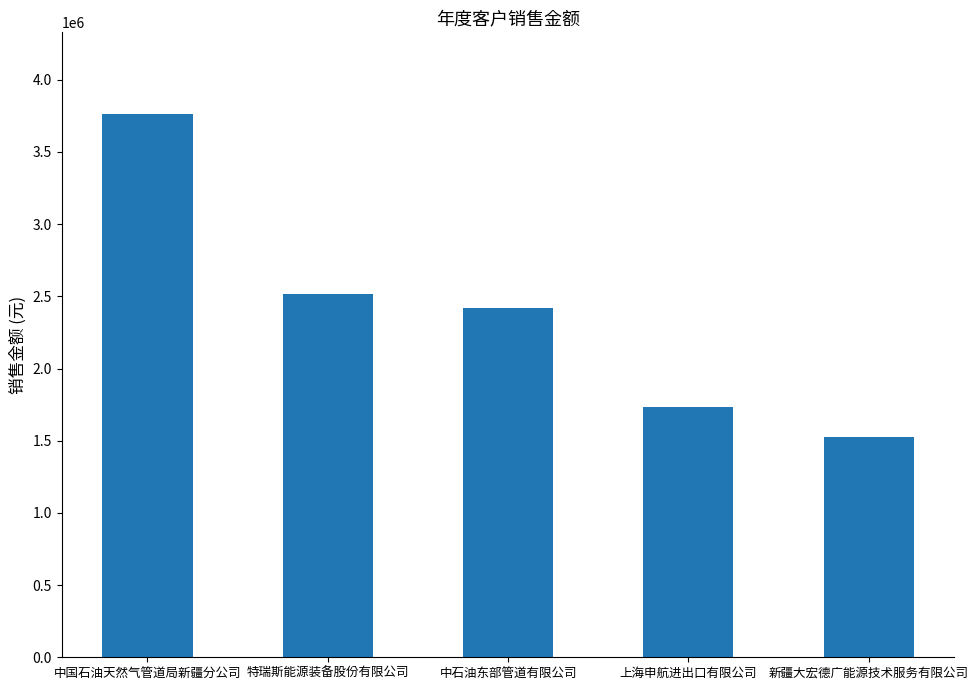

What is the approximate value at 新疆大宏德广能源技术服务有限公司?

1528290.6